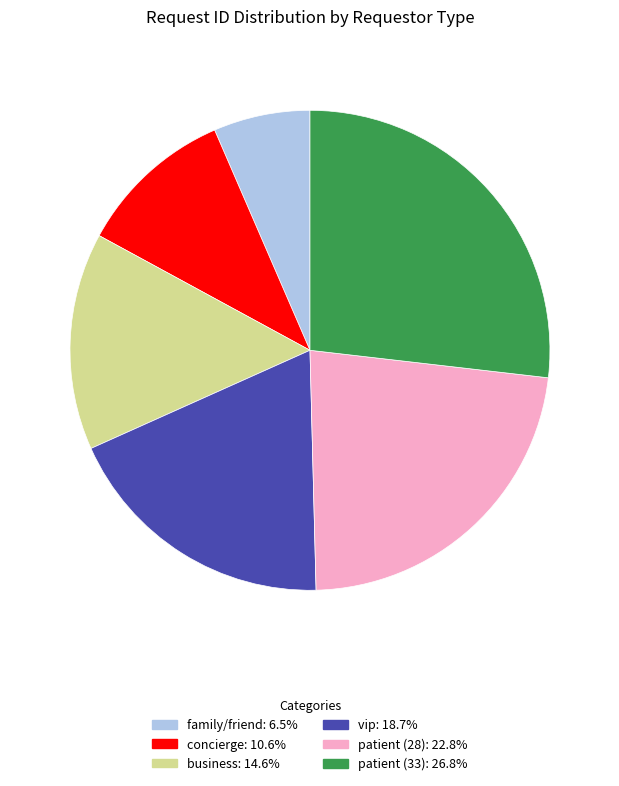

Approximately how many times larger is the value at family/friend: 6.5% compared to vip: 18.7%?

0.3